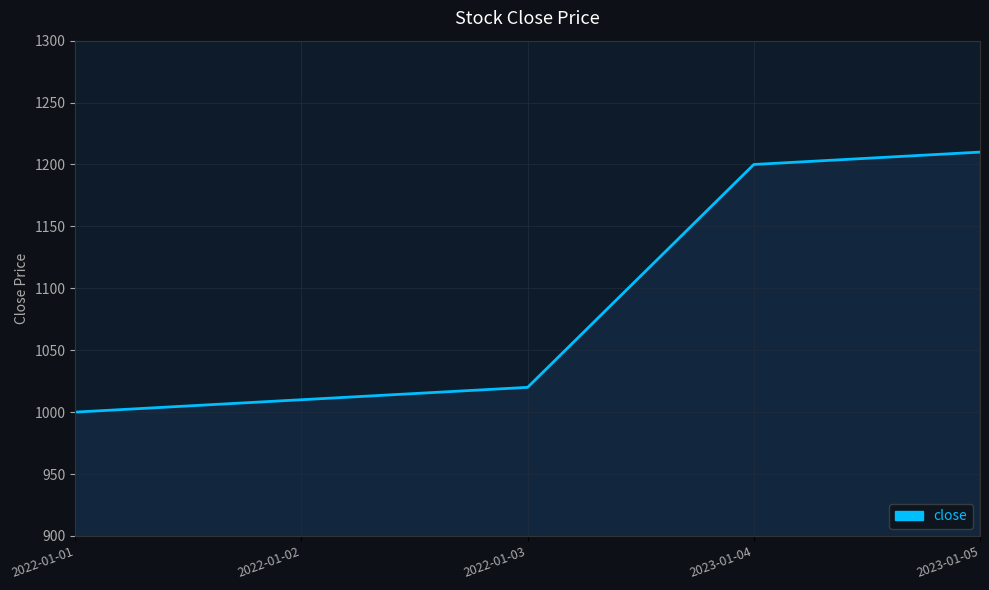

What is the difference between the maximum and minimum values?

210